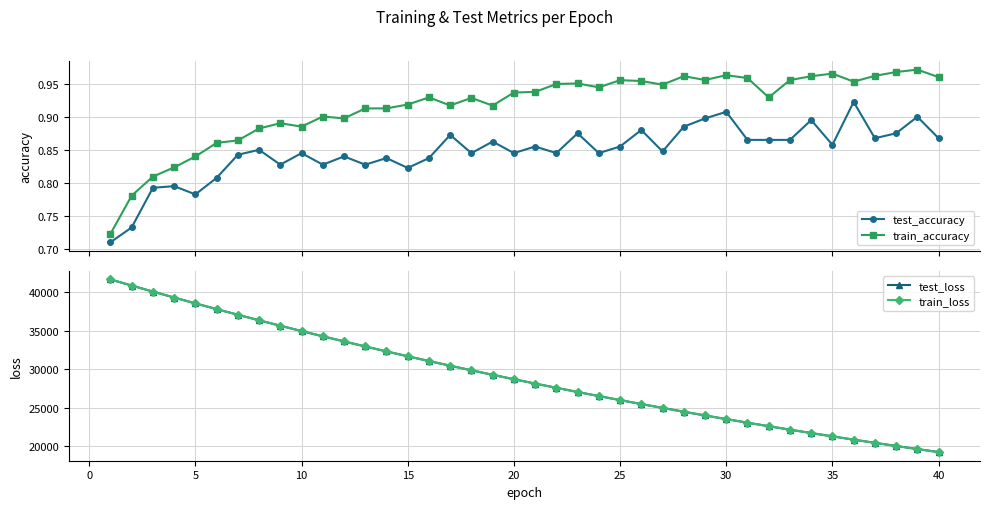

True or false: train_loss and train_accuracy cross at least once.

False